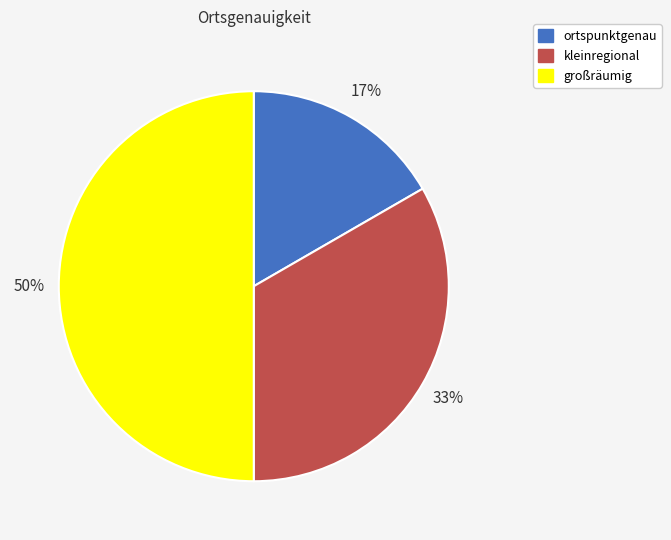

To the nearest percent, what percentage of the pie is großräumig?

50%